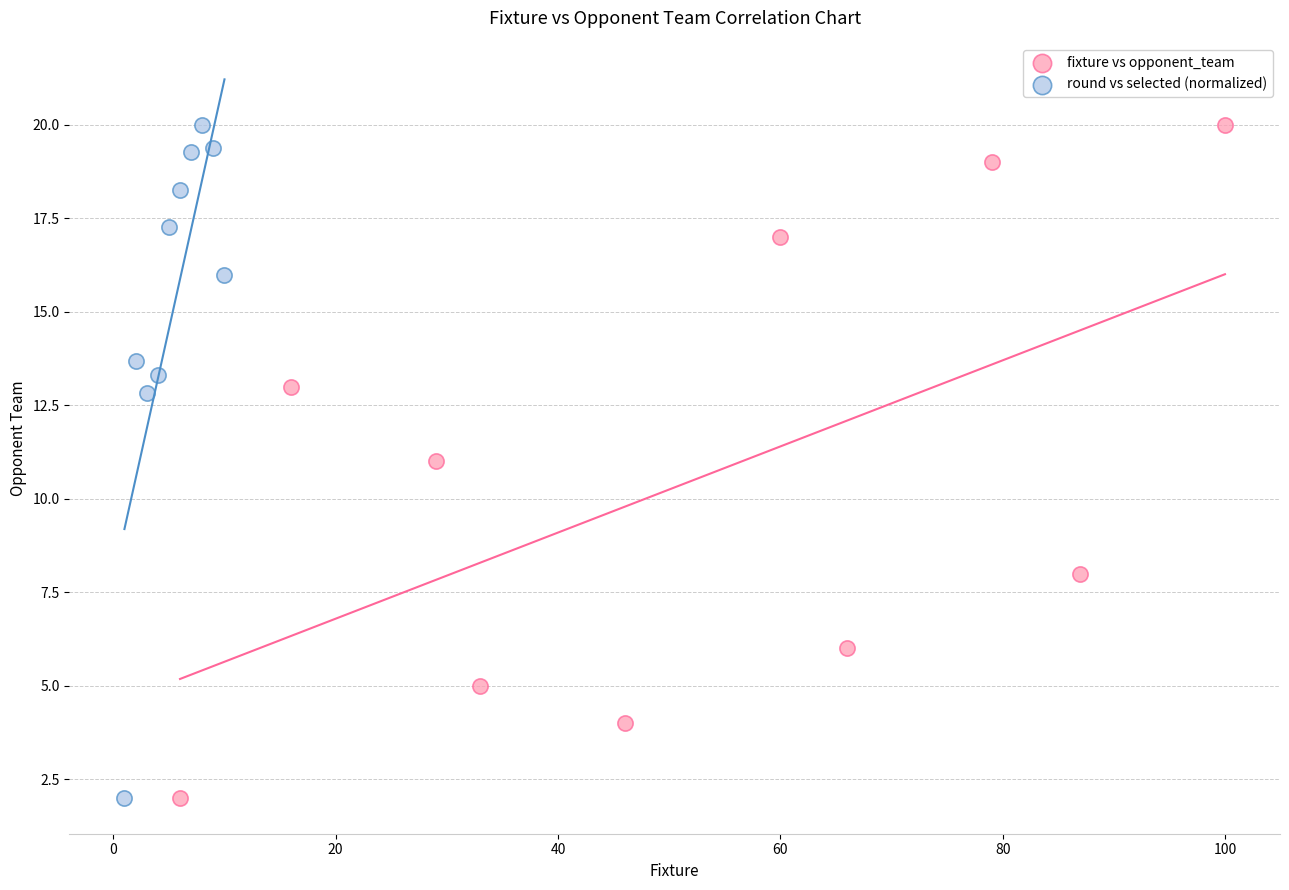

What are all the series names shown in the legend?

fixture vs opponent_team, round vs selected (normalized)